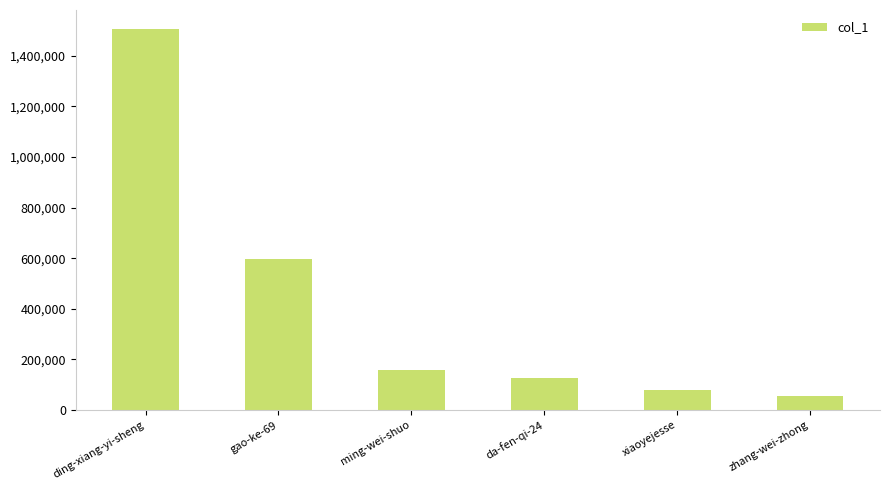

Reading right to left, what are all the values shown in this chart?

56665	80878	127821	156671	597175	1505110